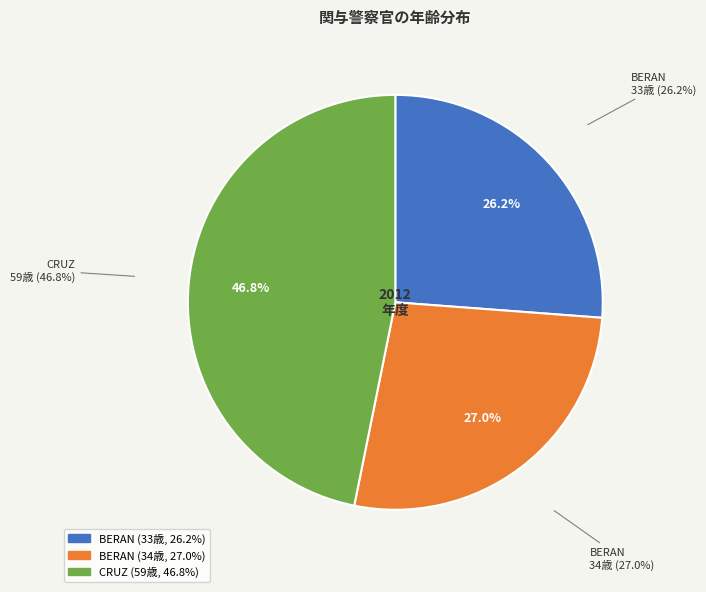

Between BERAN and CRUZ, which is larger?

CRUZ